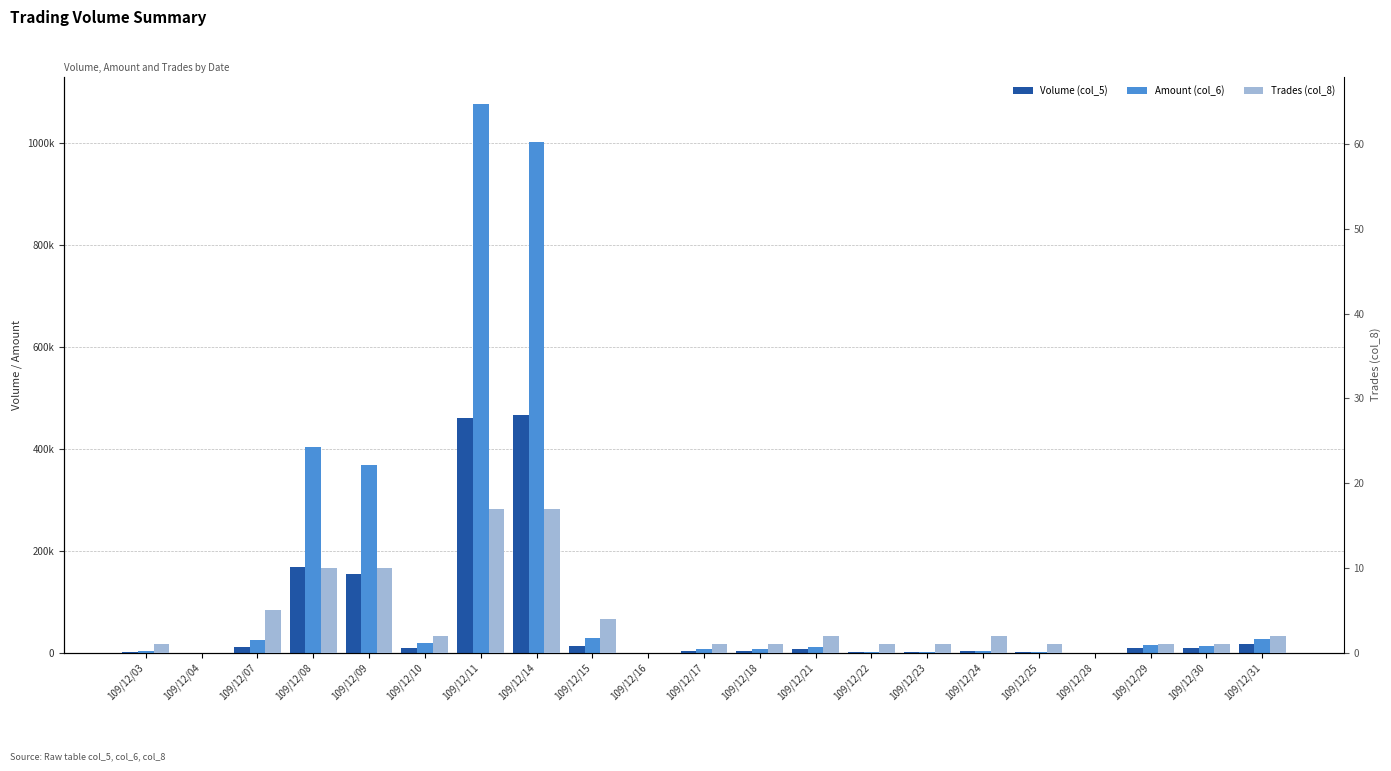

Rank the series at 109/12/31 from lowest to highest value.

Trades (col_8), Volume (col_5), Amount (col_6)